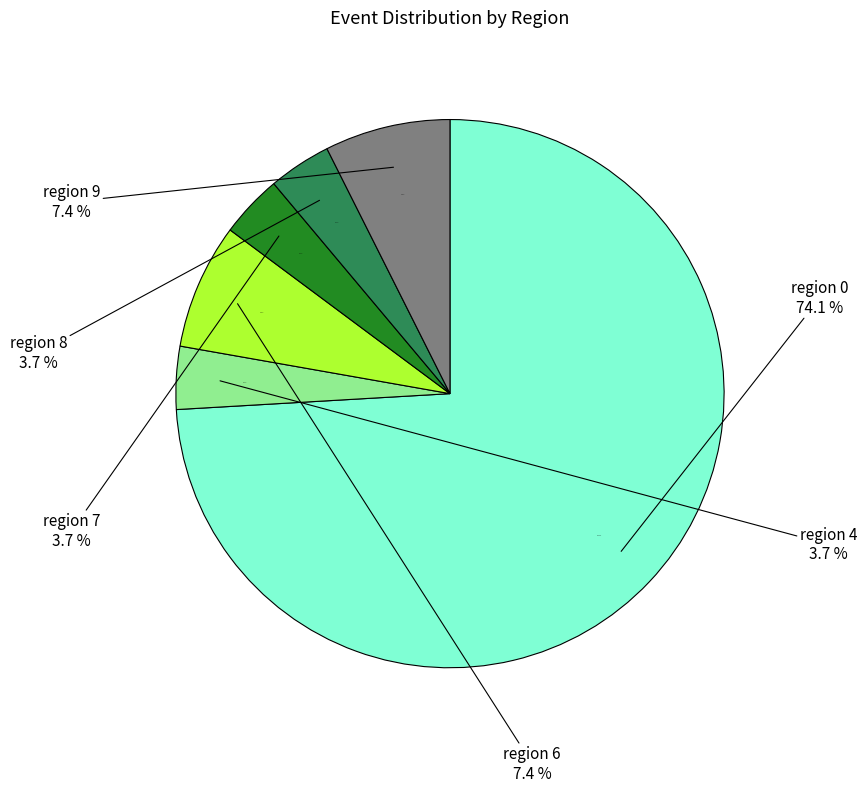

Between region 7 and region 0, which is larger?

region 0